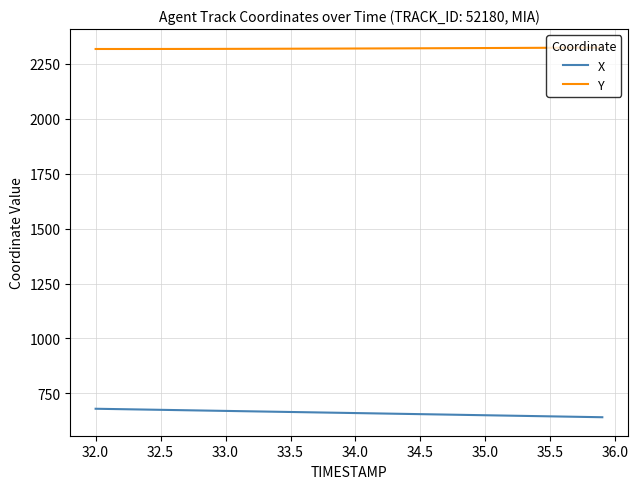

What is the sum of all Y values?

92808.7